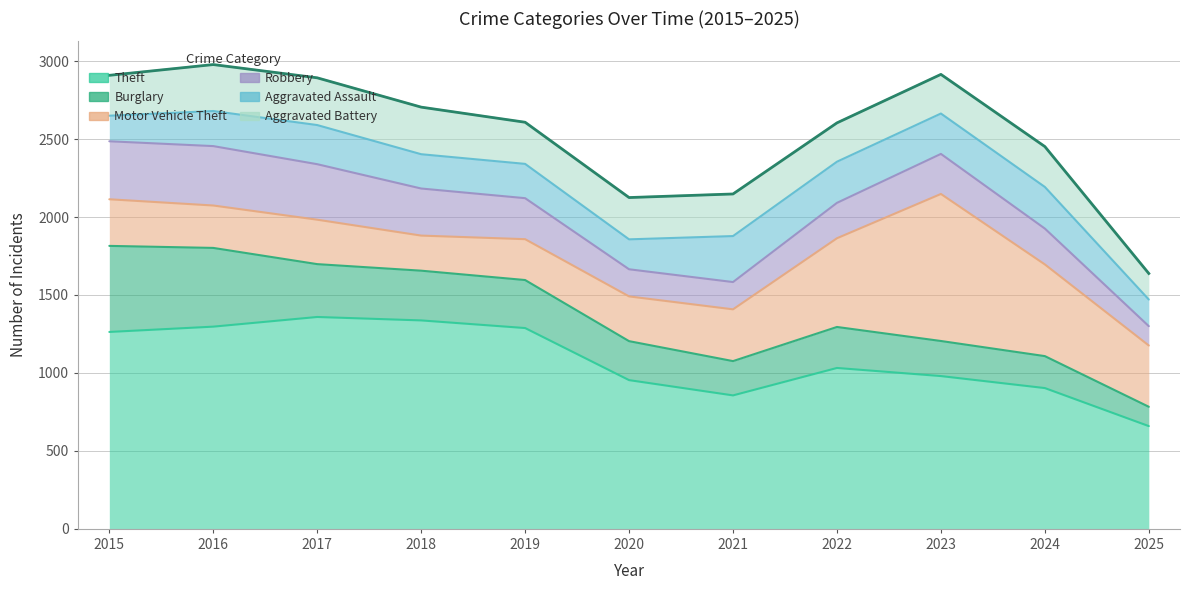

Is it true that Motor Vehicle Theft equals 225 at 2018?

True